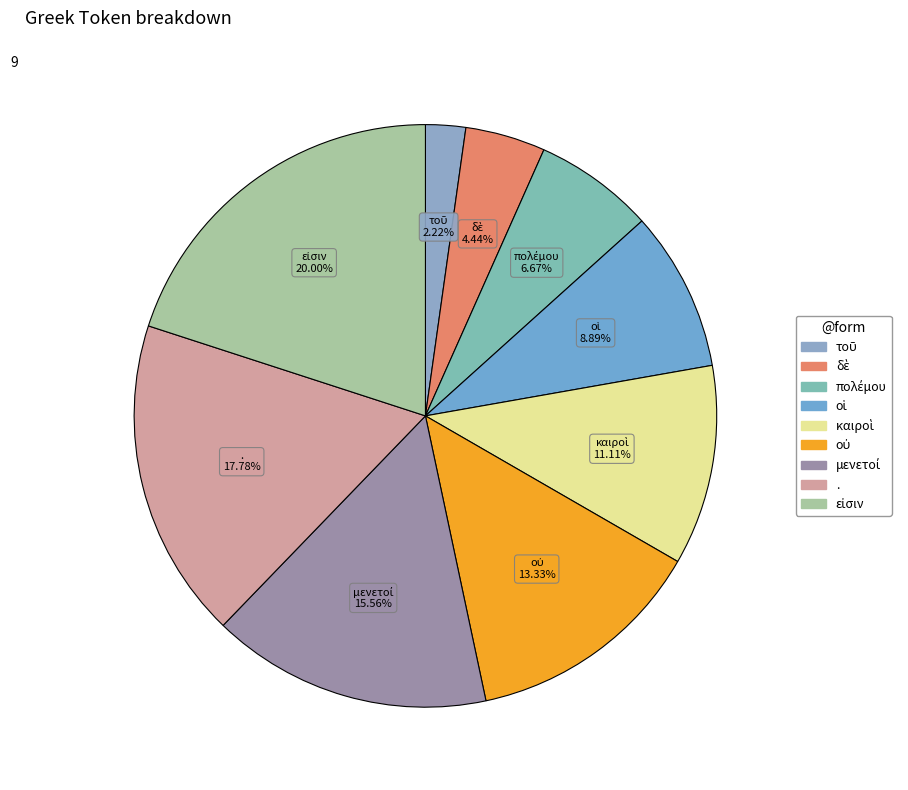

Does any single category account for the majority?

No